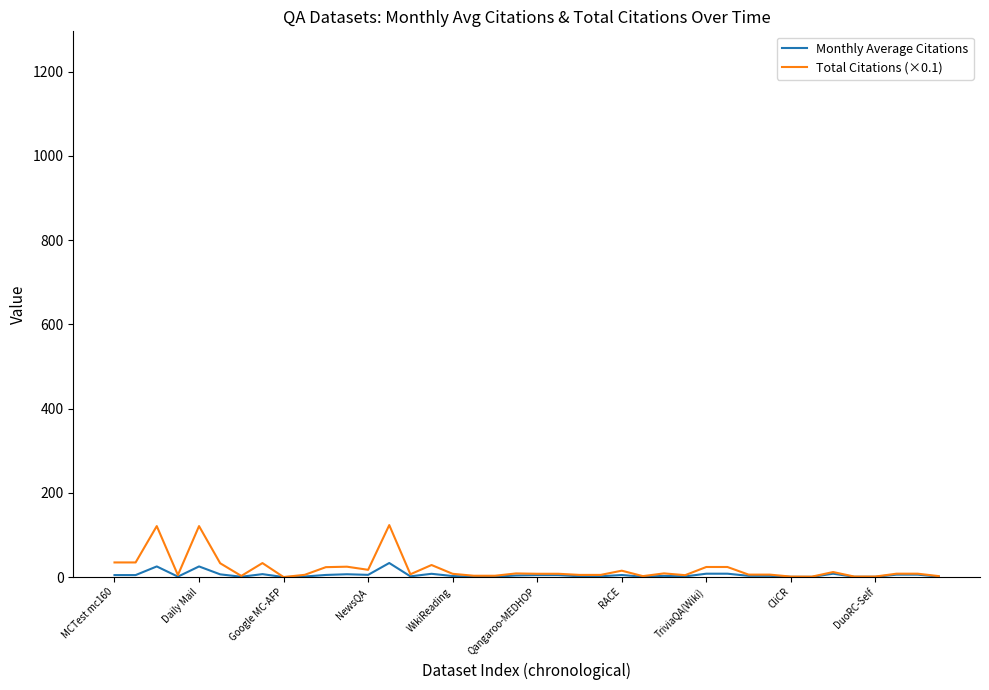

Which series has the largest range (max minus min)?

Total Citations (×0.1)